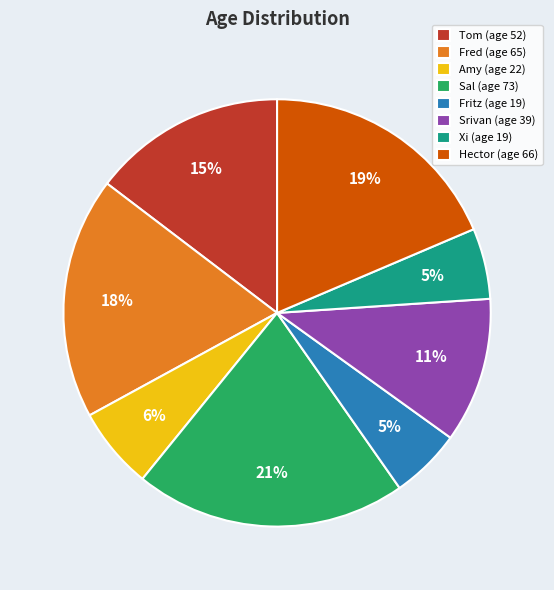

The Sal slice represents 7% of the pie. True or false?

False